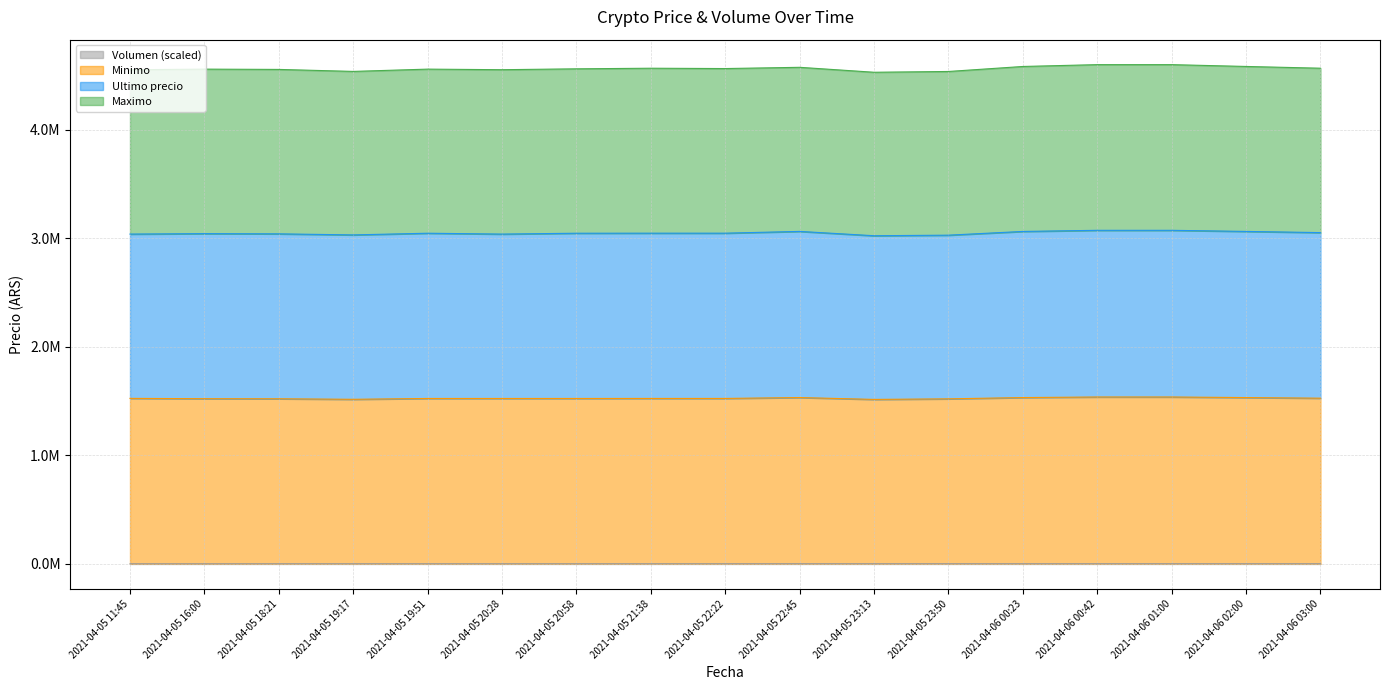

True or false: Ultimo precio has more than 1 points higher than both neighbors.

True